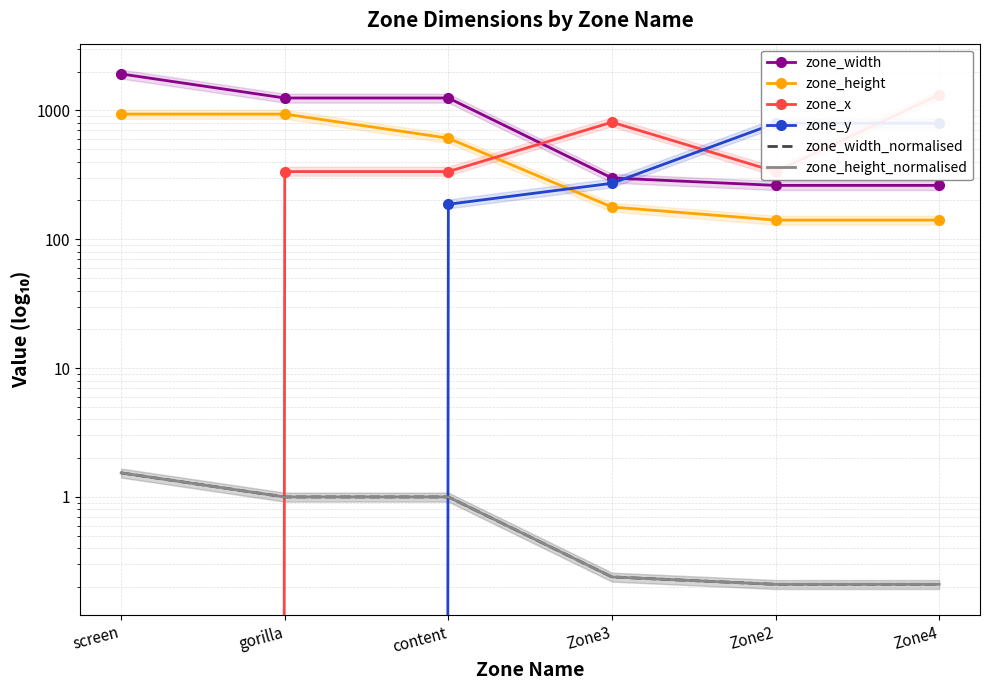

Where does the zone_height series first go above 609?

screen